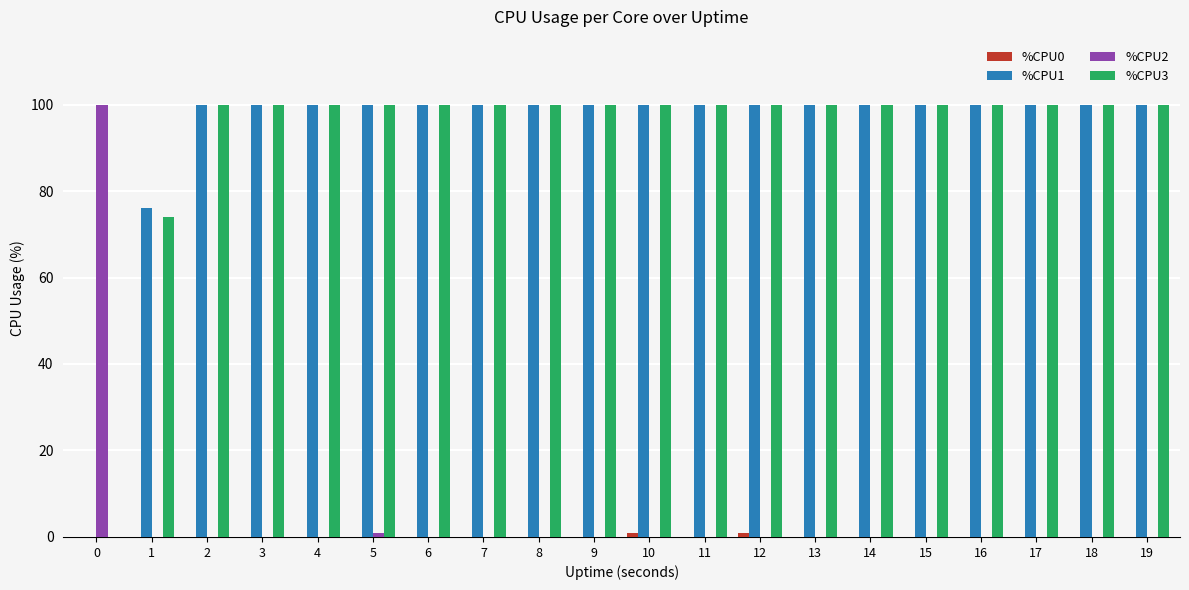

True or false: %CPU2 has a value of 0 at 6.

True